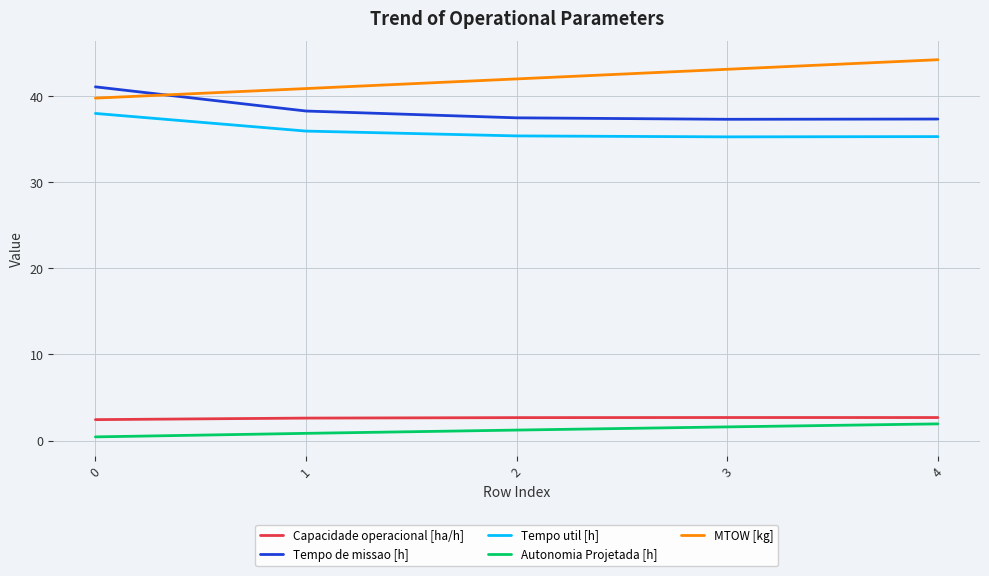

Which series ends up on top after the final intersection of MTOW [kg] and Tempo de missao [h]?

MTOW [kg]